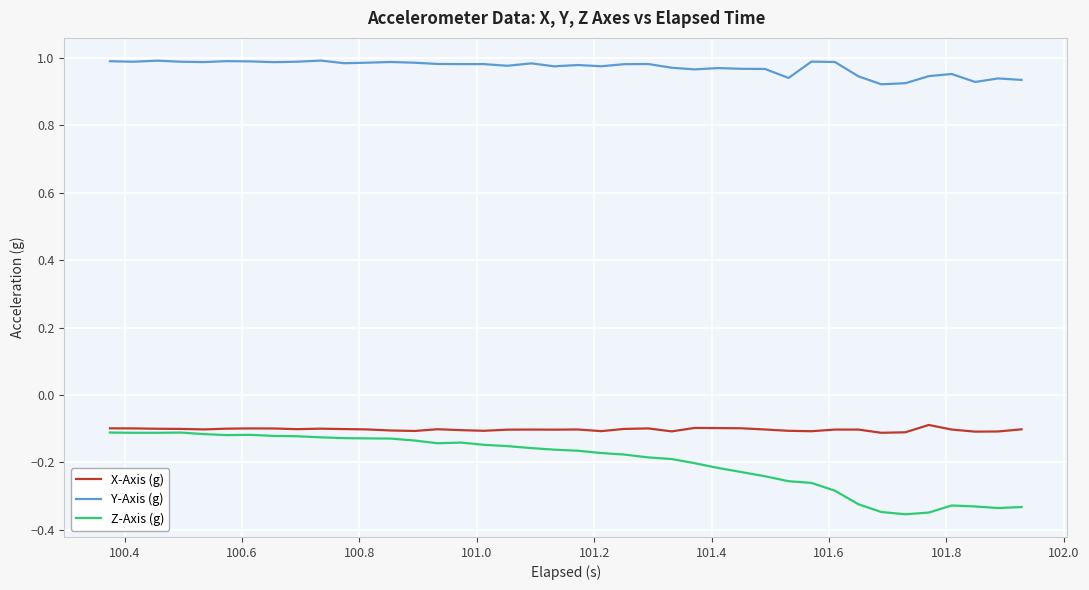

Which series has the largest total across all categories?

Y-Axis (g)